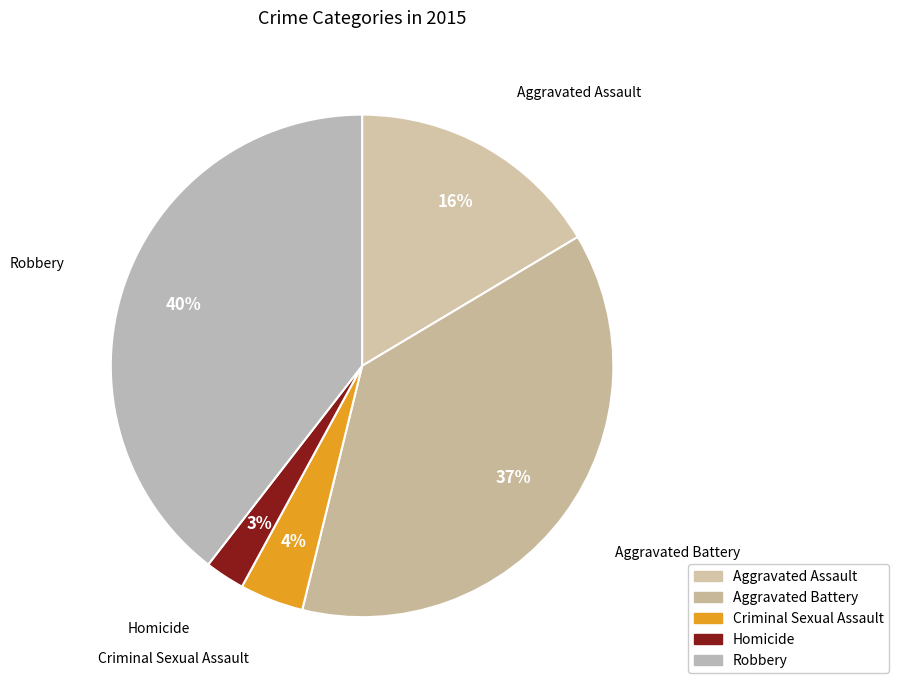

How many segments does this pie chart have?

5